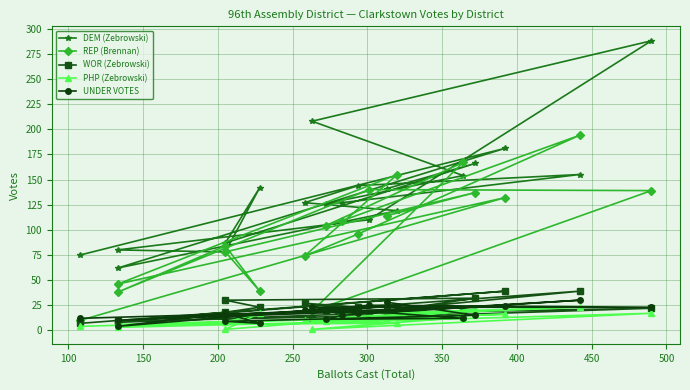

Which series has the widest spread of values?

DEM (Zebrowski)